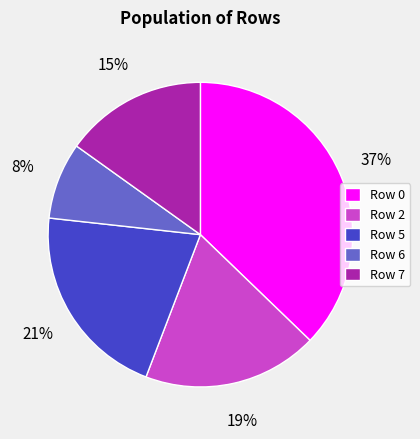

To the nearest percent, what is the average slice percentage?

20%